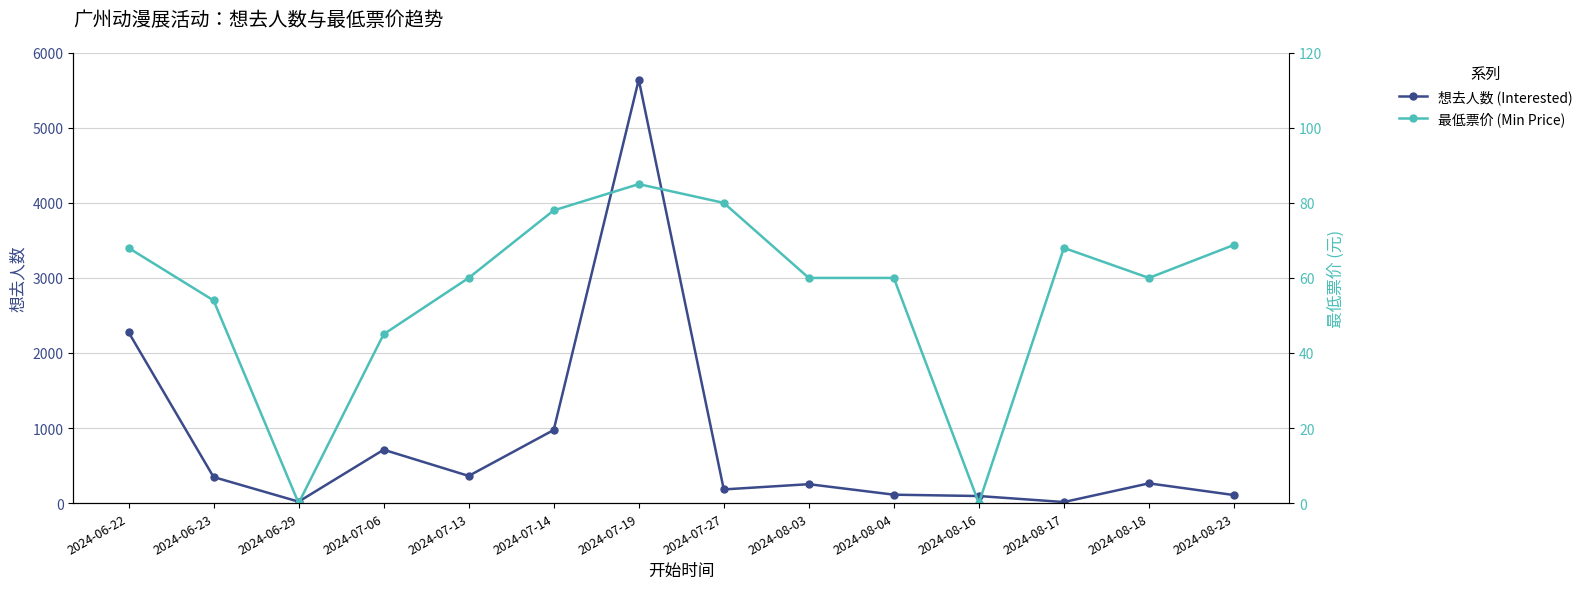

What is the value of the 想去人数 (Interested) point at the 10th from the left?

112